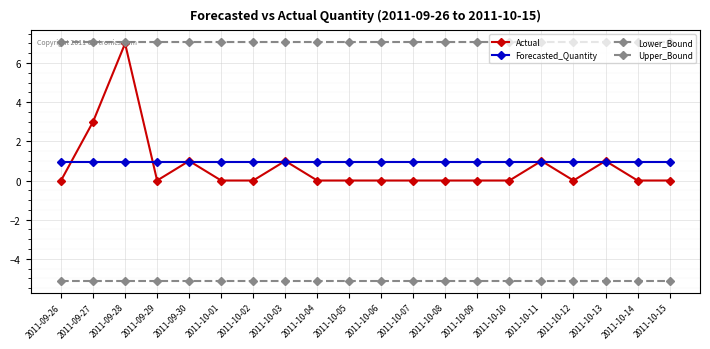

Count the number of categories in the chart.

20